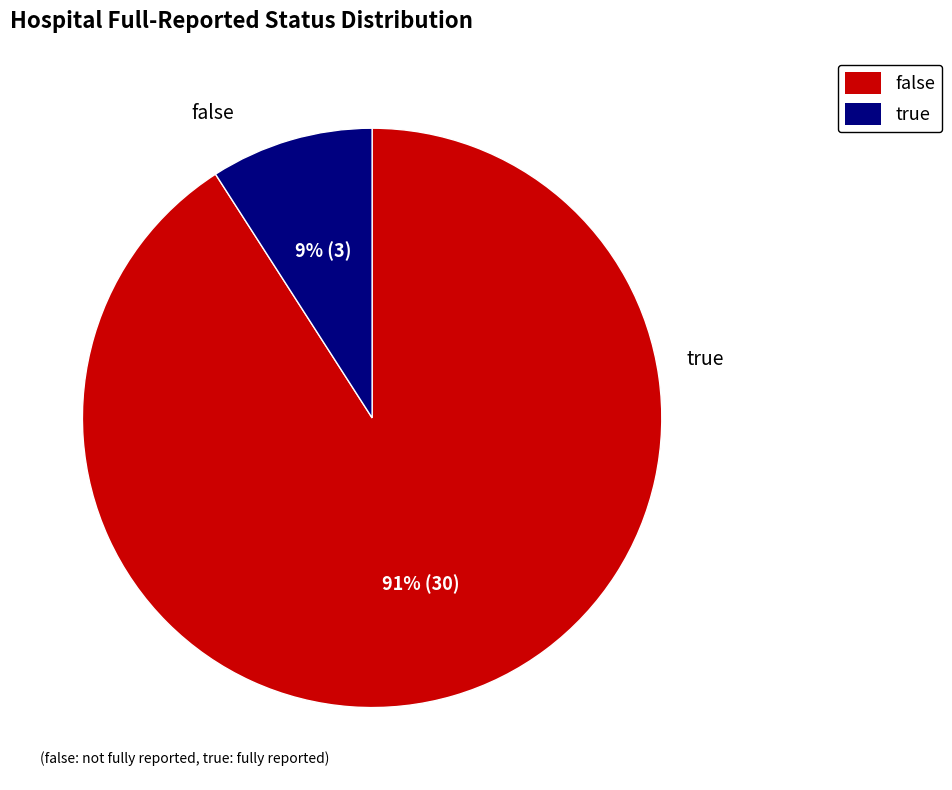

What is the change in value from false to true?

-27